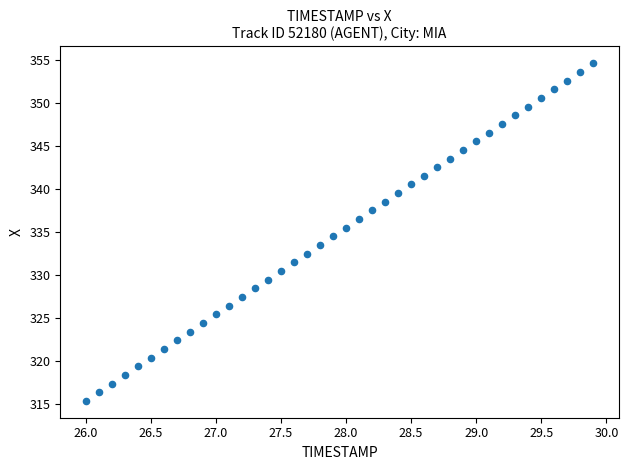

What is the range of Y values (max minus min)?

39.3